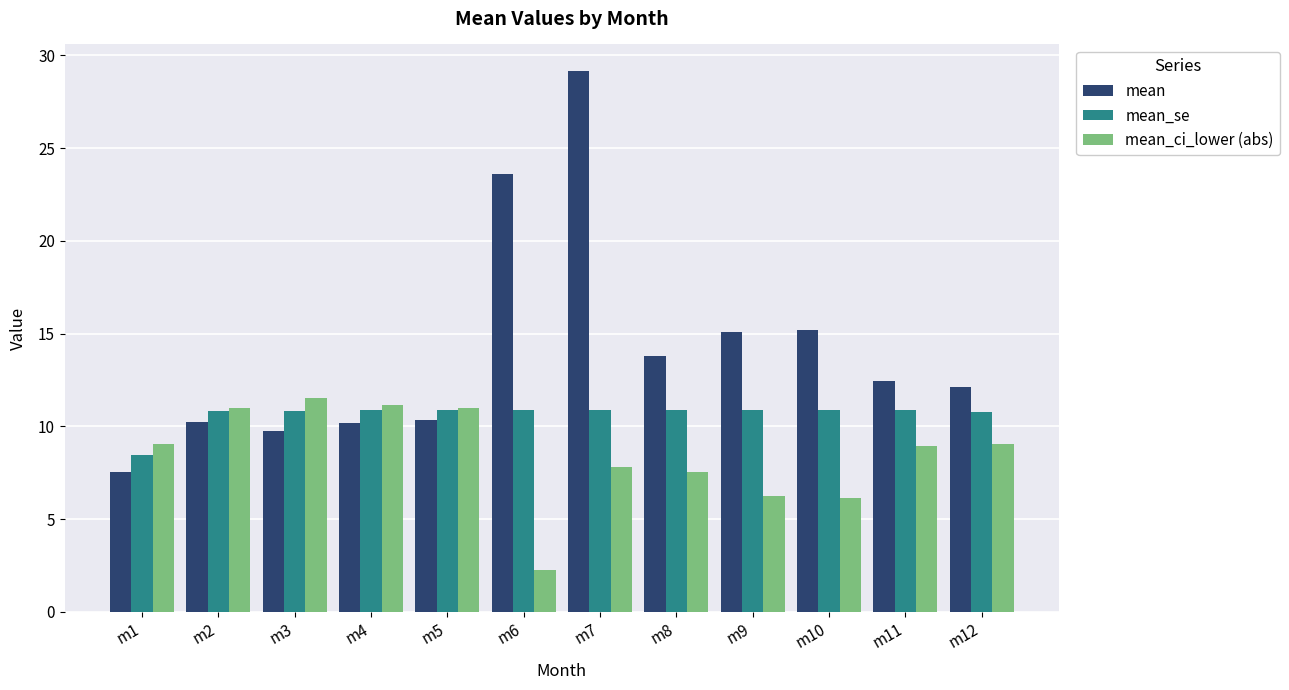

How many series are shown in this chart?

3